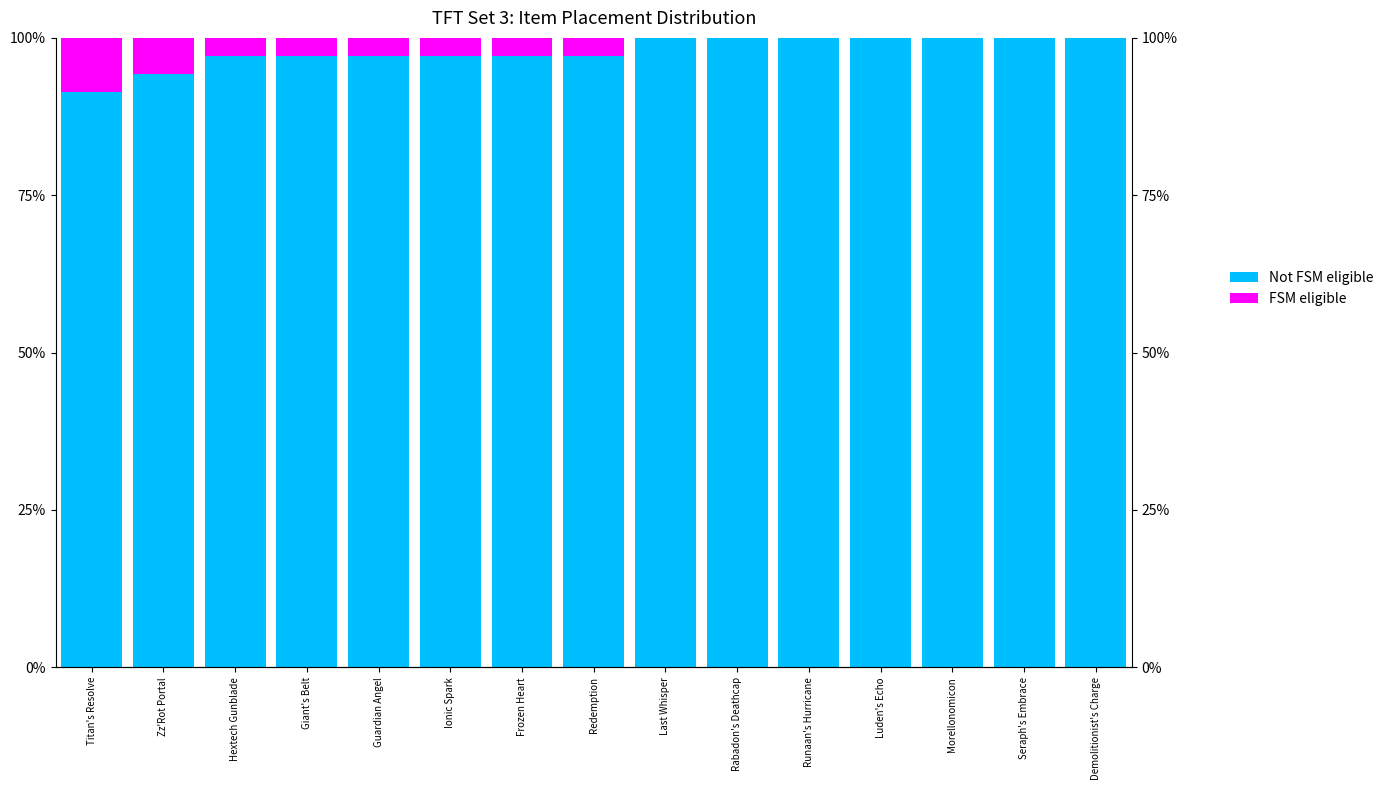

Which series has the widest spread of values?

Not FSM eligible